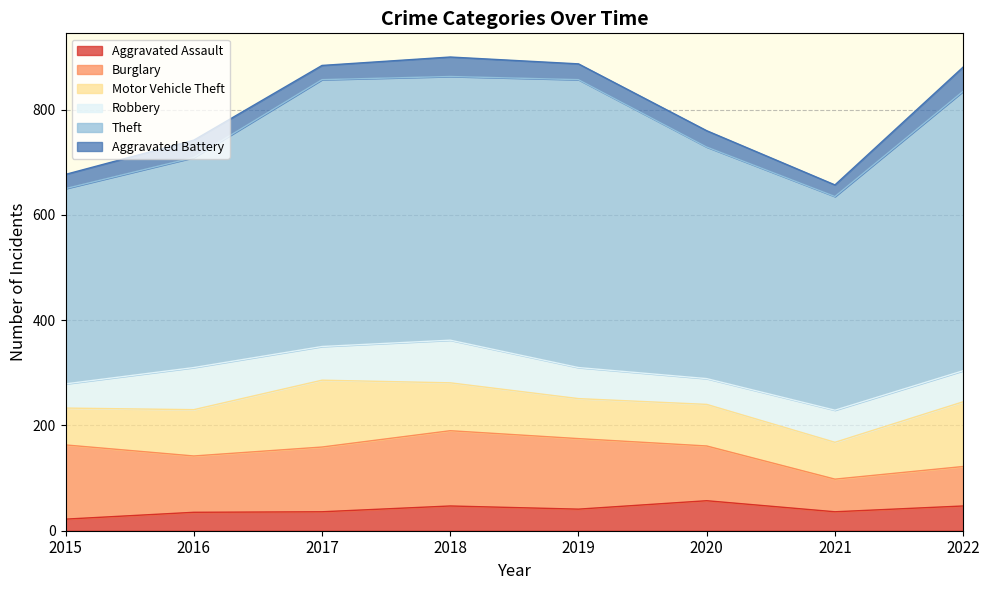

Reading left to right, list all the values displayed in this chart.

Aggravated Assault: 2015=22	2016=35	2017=36	2018=47	2019=41	2020=57	2021=36	2022=47
Burglary: 2015=141	2016=107	2017=123	2018=143	2019=134	2020=104	2021=62	2022=75
Motor Vehicle Theft: 2015=70	2016=88	2017=127	2018=91	2019=76	2020=79	2021=70	2022=123
Robbery: 2015=46	2016=80	2017=64	2018=81	2019=59	2020=49	2021=61	2022=59
Theft: 2015=371	2016=399	2017=507	2018=501	2019=547	2020=440	2021=406	2022=531
Aggravated Battery: 2015=27	2016=33	2017=27	2018=37	2019=30	2020=31	2021=22	2022=46